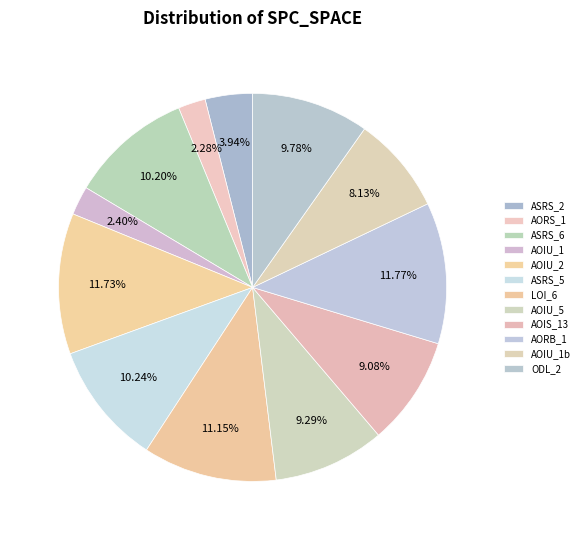

Is there a majority slice in this chart?

No